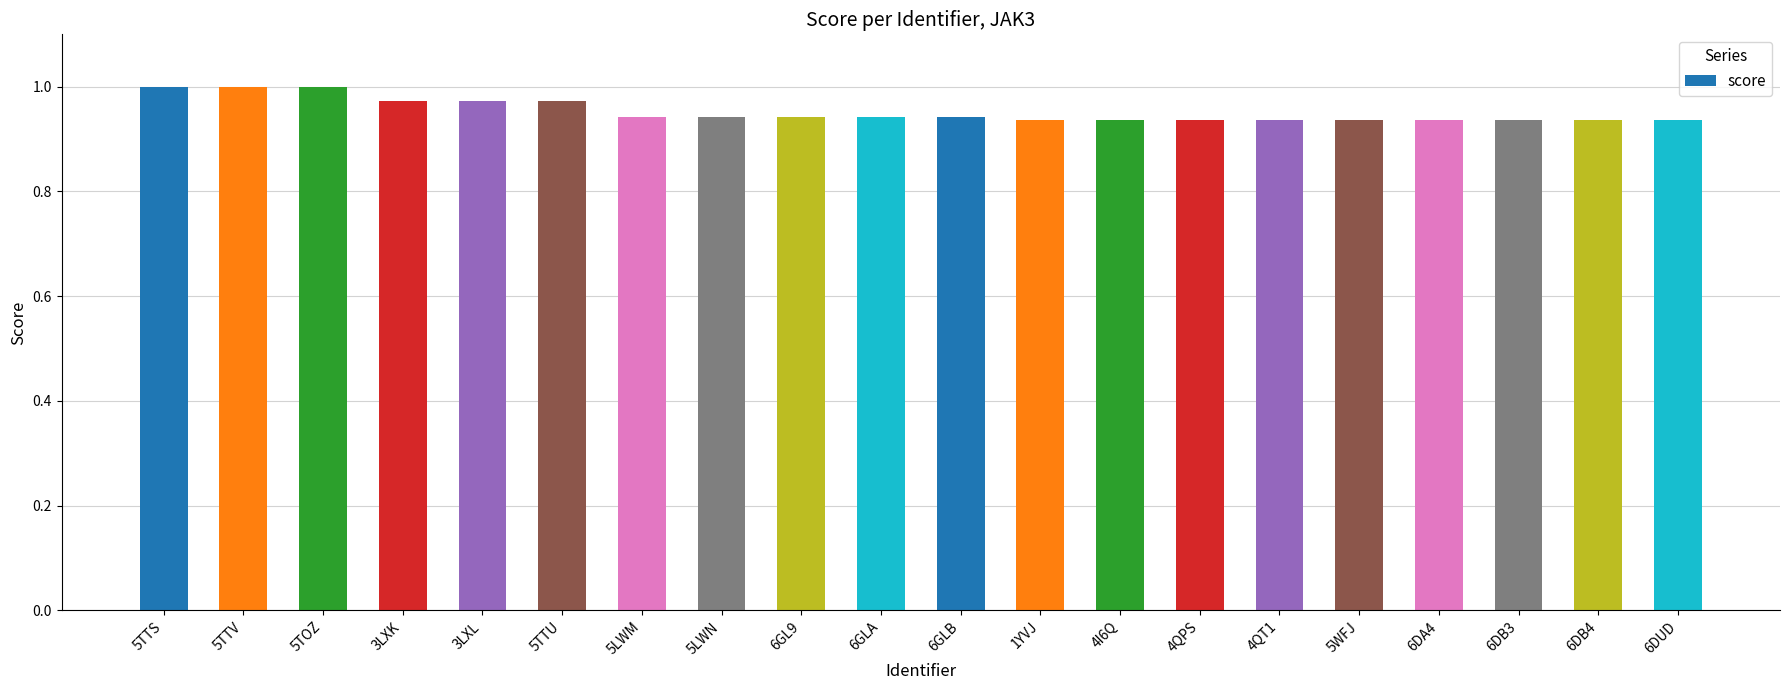

Between 4QT1 and 5TTV, which is larger?

5TTV